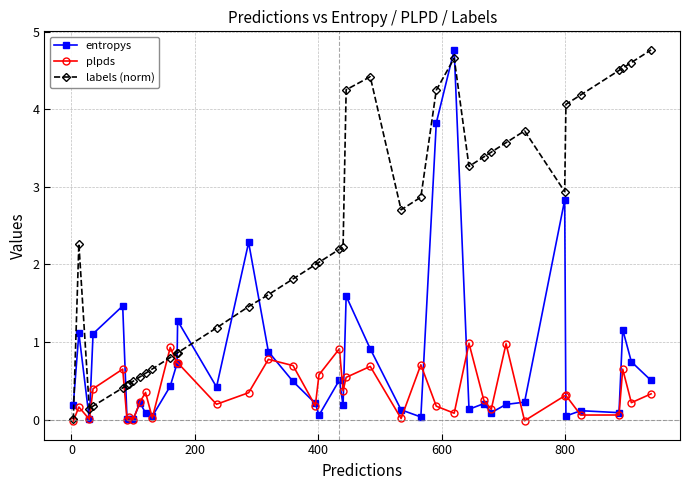

What is the value of the labels (norm) point at the 5th from the left?

0.4